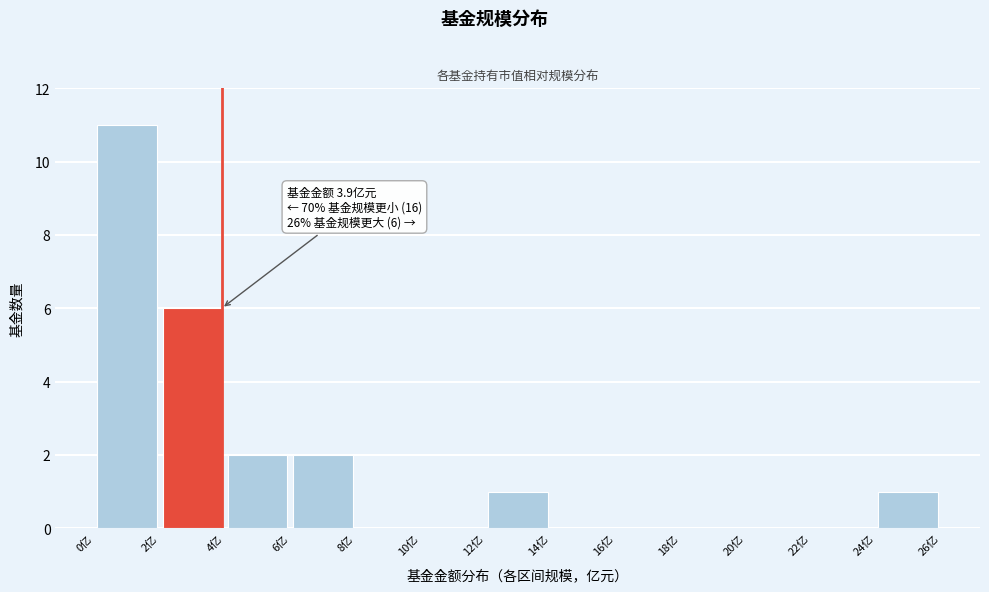

Over which range of the x-axis is the bar tallest?

0 to 2